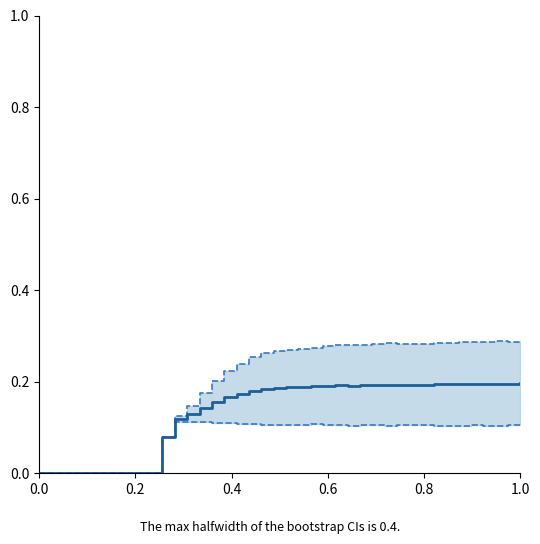

Is it true that the value at 31 is 0.1?

False